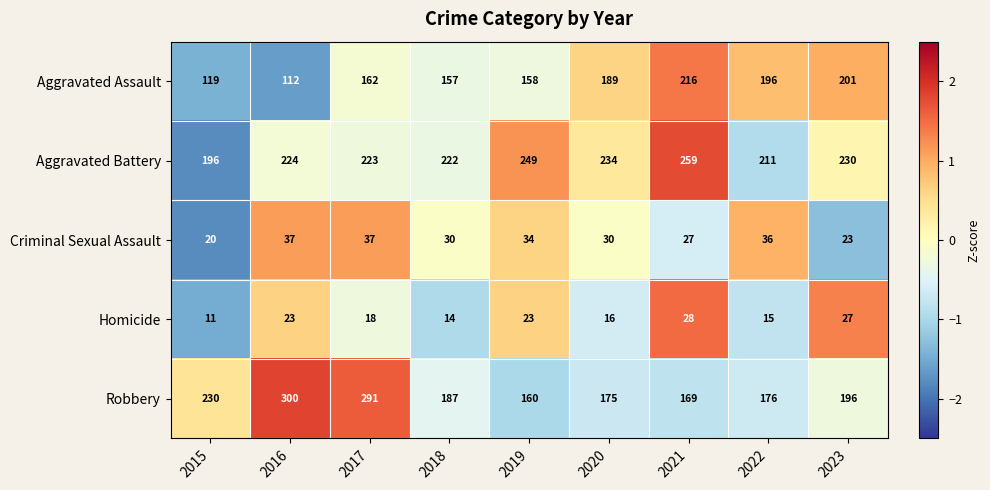

What is the difference between the highest and lowest values at 2020?

218